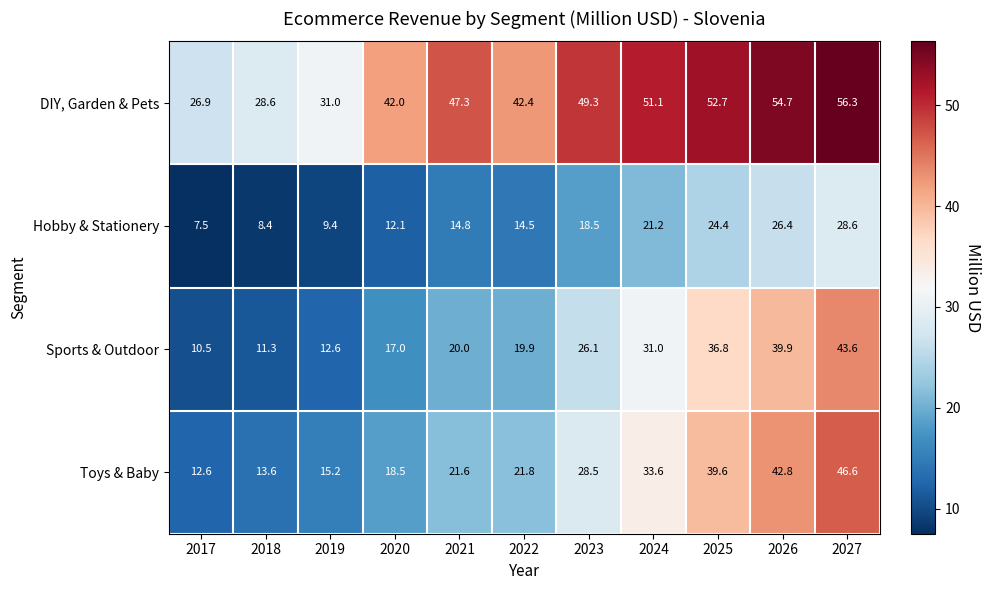

At which category does the chart reach its peak across all series?

2027